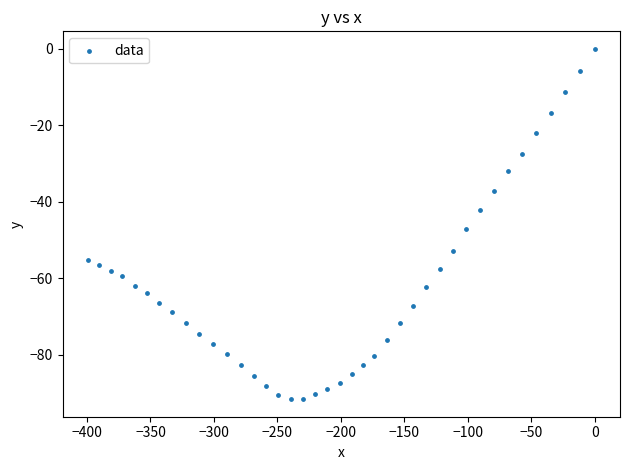

What is the range of Y values (max minus min)?

91.7